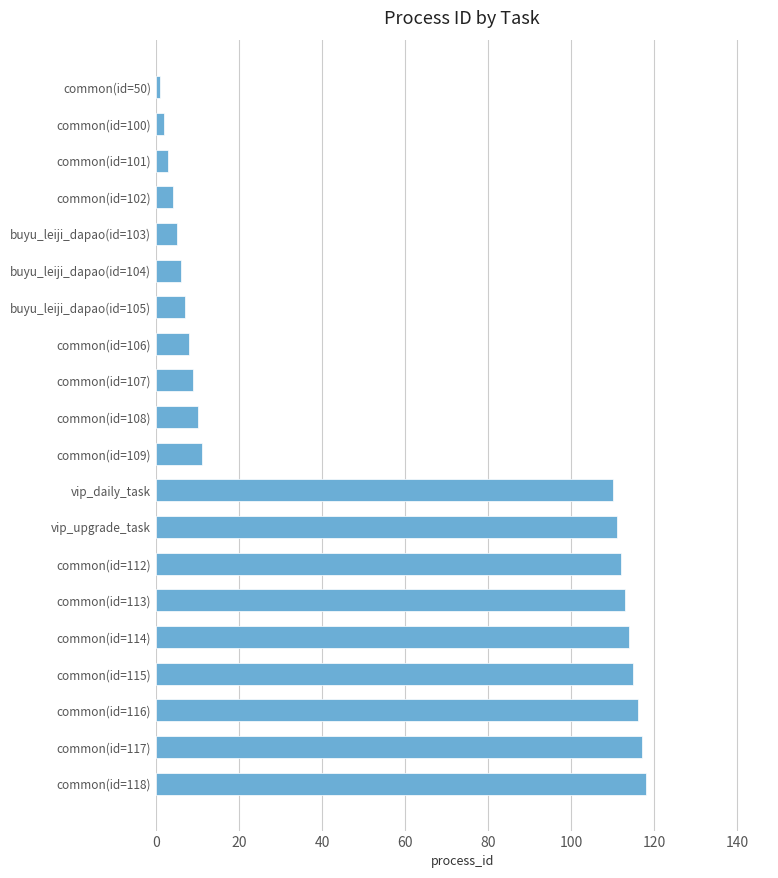

Reading bottom to top, list all the values displayed in this chart.

common(id=118)=118	common(id=117)=117	common(id=116)=116	common(id=115)=115	common(id=114)=114	common(id=113)=113	common(id=112)=112	vip_upgrade_task=111	vip_daily_task=110	common(id=109)=11	common(id=108)=10	common(id=107)=9	common(id=106)=8	buyu_leiji_dapao(id=105)=7	buyu_leiji_dapao(id=104)=6	buyu_leiji_dapao(id=103)=5	common(id=102)=4	common(id=101)=3	common(id=100)=2	common(id=50)=1